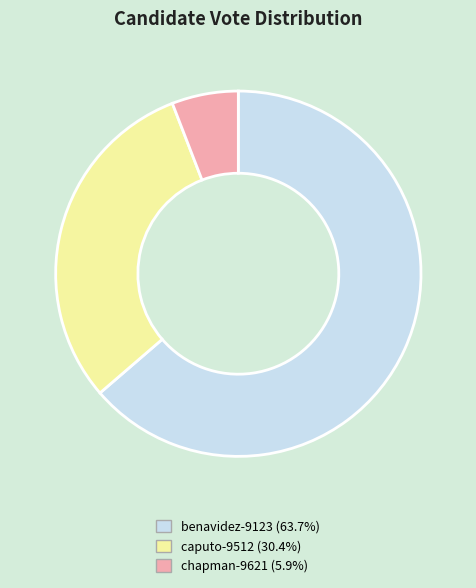

Is there any slice that represents more than half of the pie?

Yes